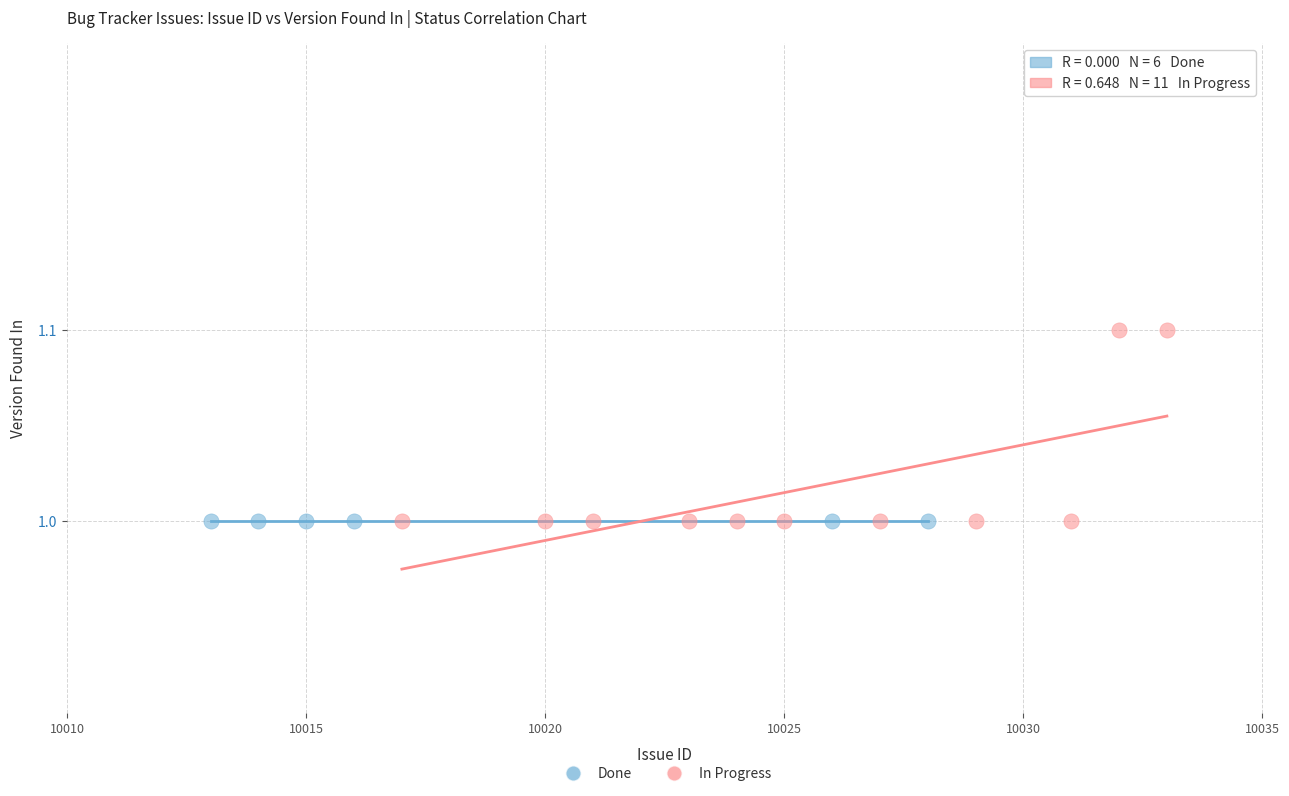

What are all the series names shown in the legend?

Done, In Progress